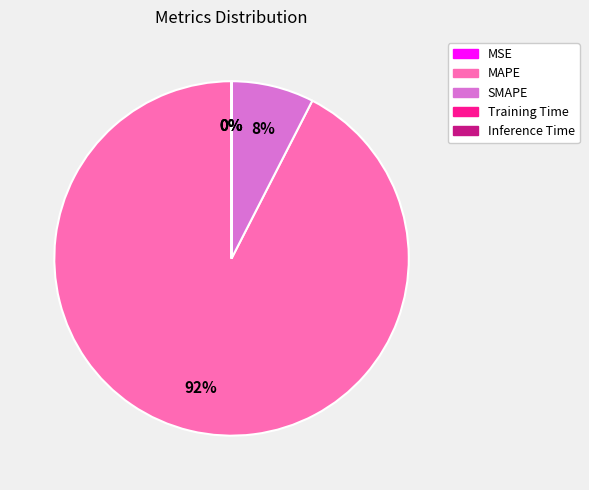

True or false: MAPE accounts for 92% of the total.

True